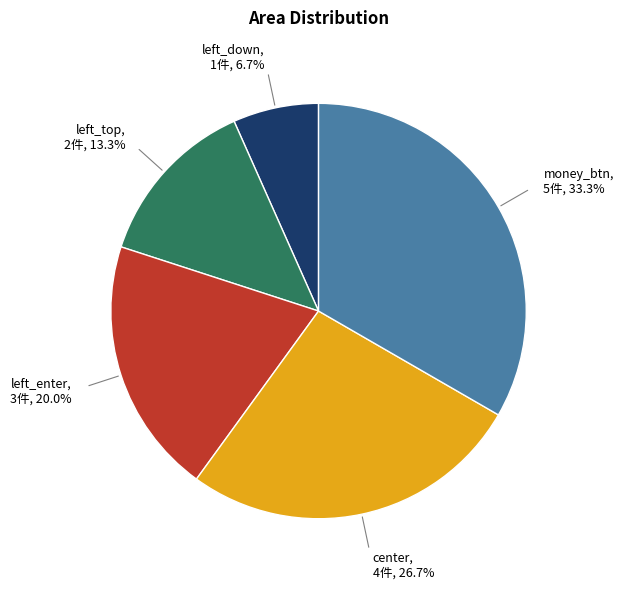

Is there any slice that represents more than half of the pie?

No